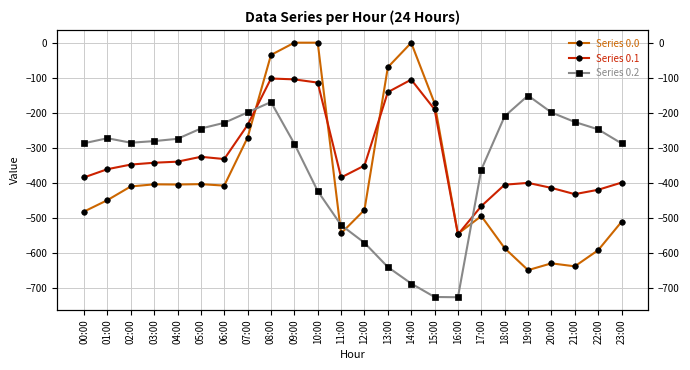

How many lines are shown in the chart?

3